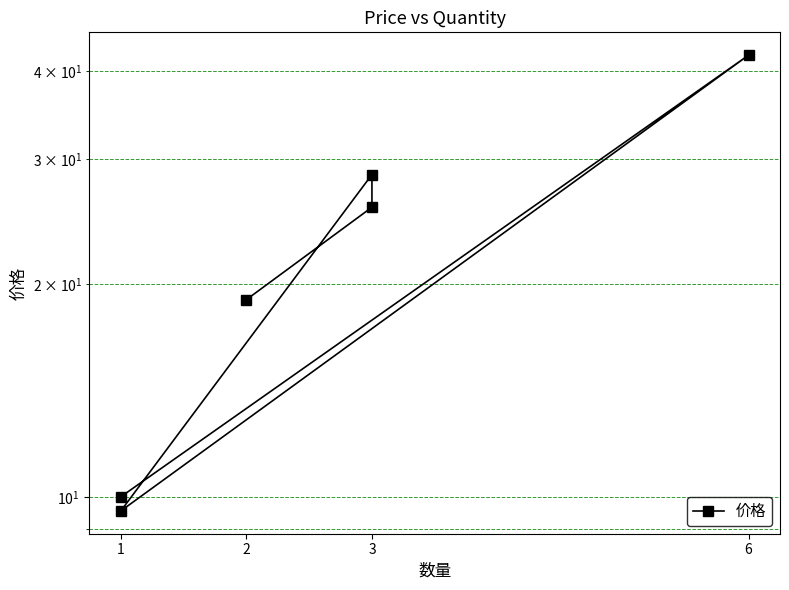

List the labels in order of value, smallest first.

1, 1, 2, 3, 3, 6